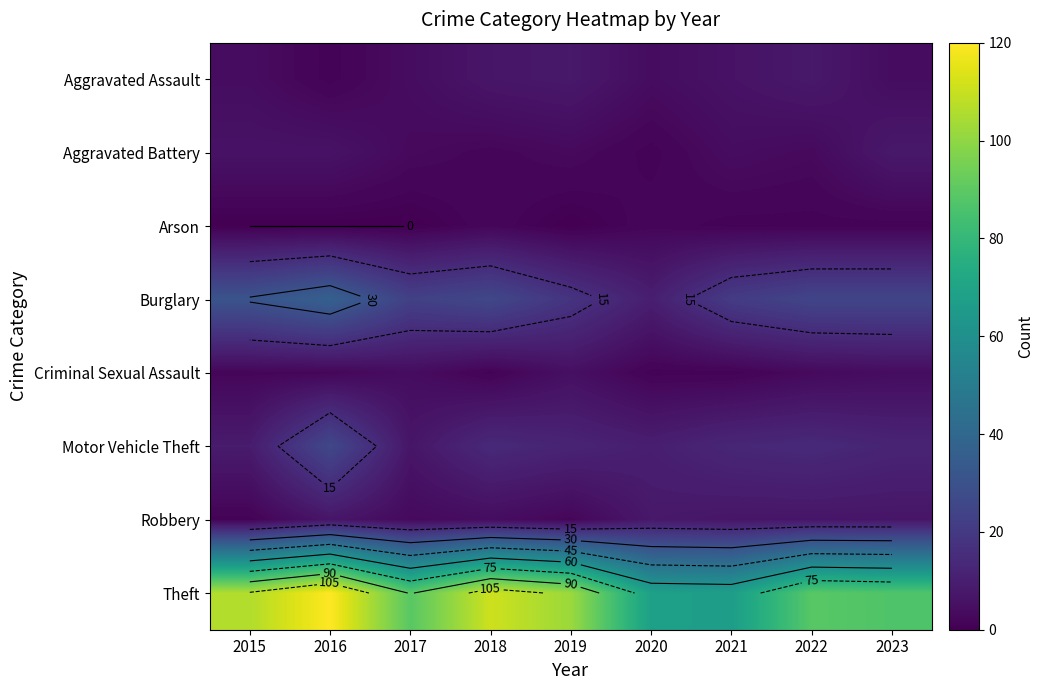

The value of Criminal Sexual Assault at 2016 is 2. True or false?

True